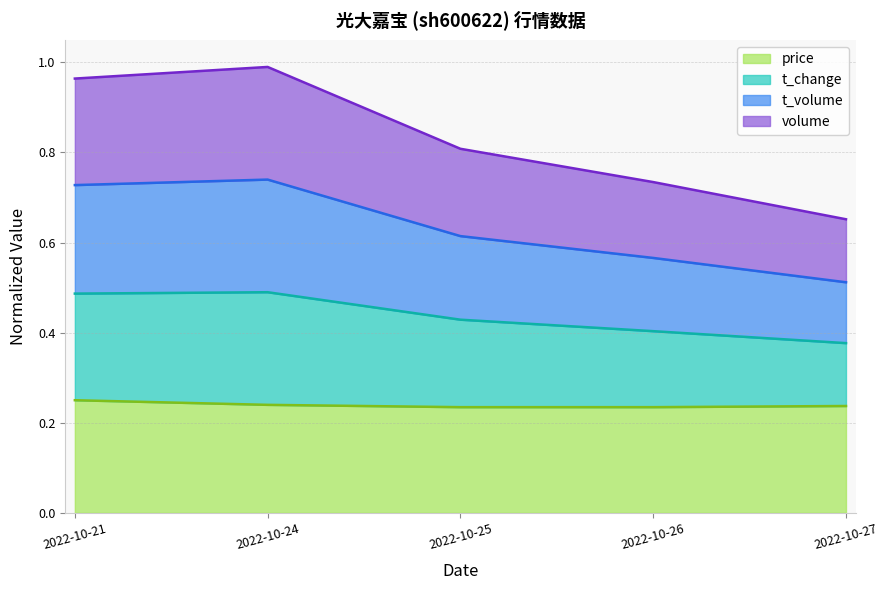

What is the difference between the highest and lowest values at 2022-10-26?

0.5